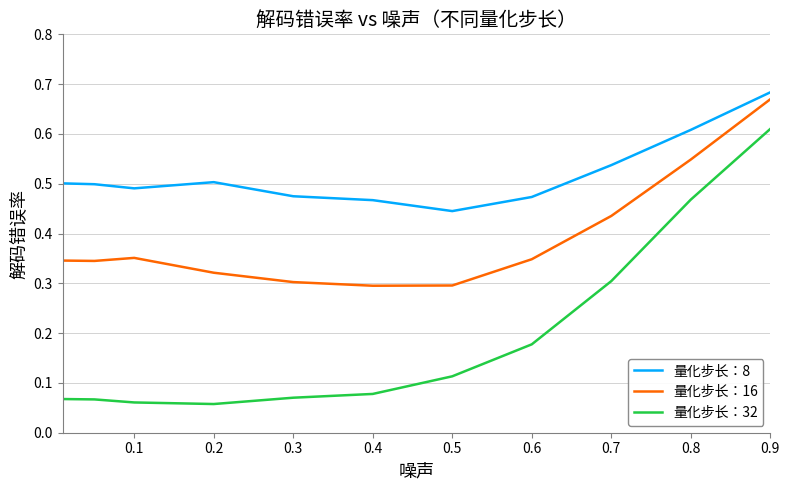

Which series has the largest range (max minus min)?

量化步长：32